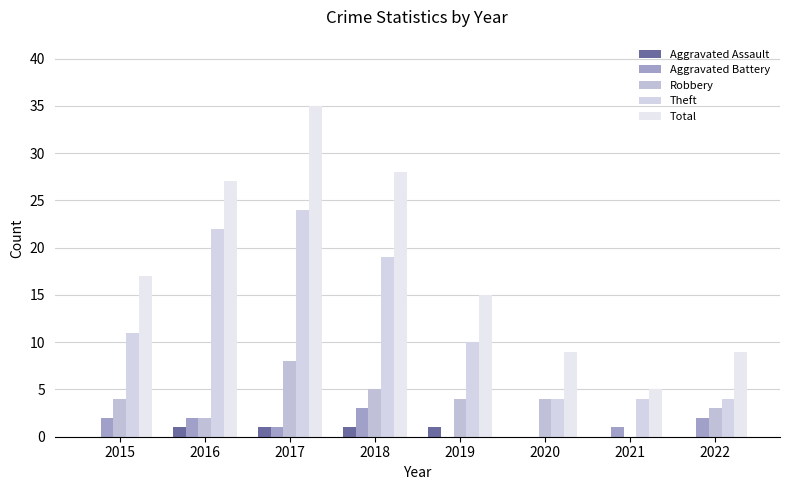

What is the approximate value of Aggravated Assault at 2016?

1